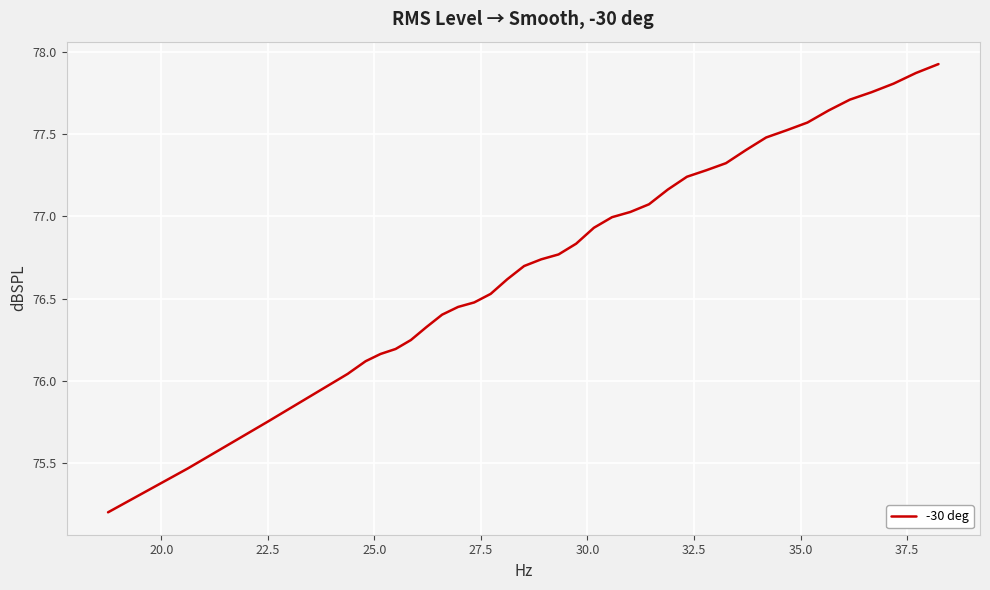

What is the greatest value displayed?

77.9